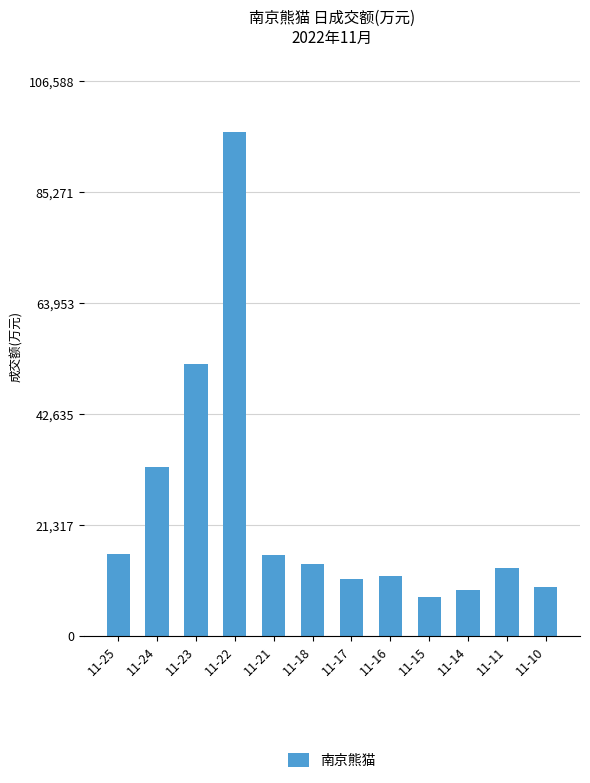

What is the difference between the maximum and minimum values?

89378